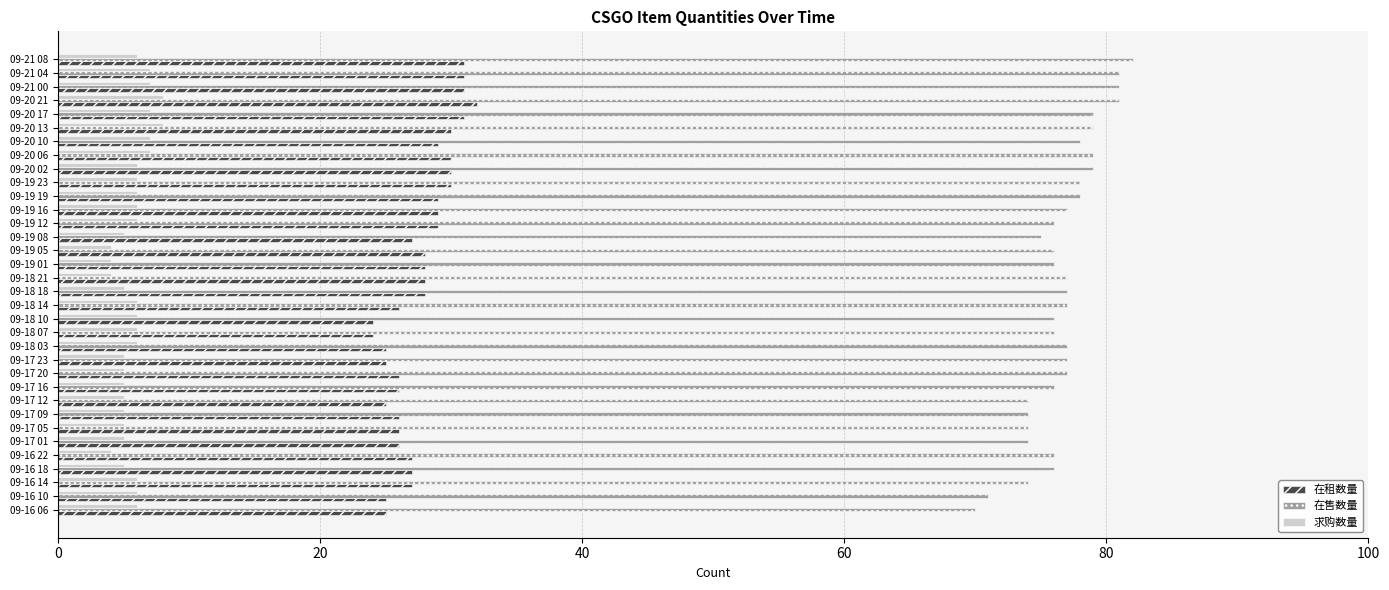

What is the lowest value of the 在租数量 series?

24